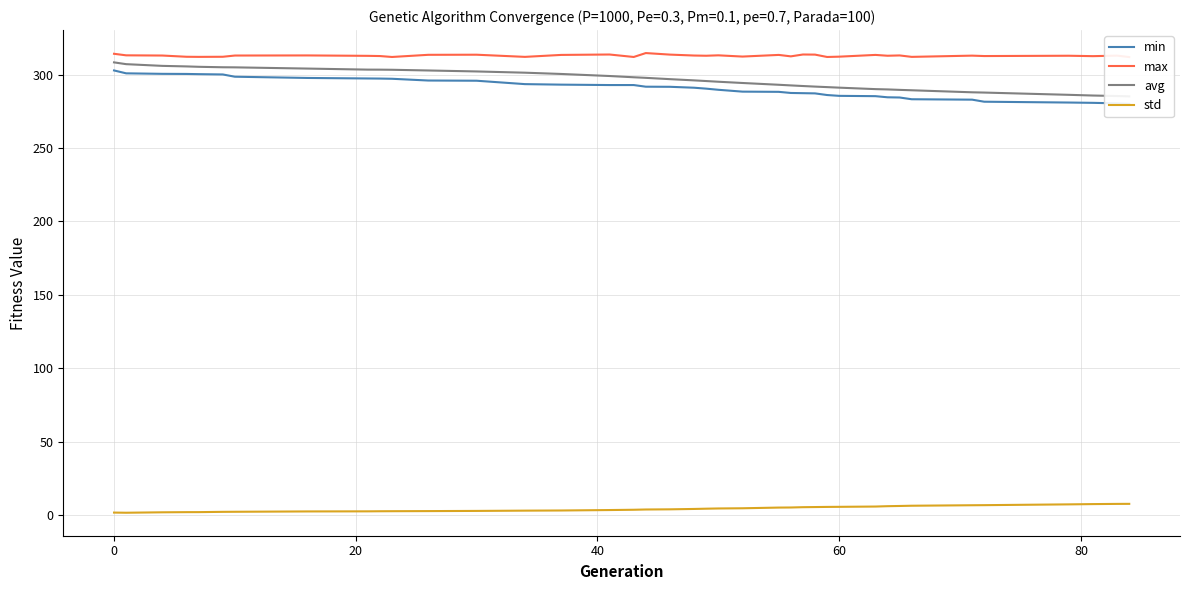

Reading right to left, what are all the values shown in this chart?

min: 280.0	280.4	280.7	280.9	281.5	282.9	283.2	284.4	284.5	285.3	285.5	286.1	287.2	287.3	287.5	288.2	288.4	289.6	290.4	291.0	291.7	291.7	292.8	292.8	293.1	293.5	295.8	295.9	297.1	297.3	297.3	297.7	298.5	300.1	300.3	300.4	300.5	300.8	302.8
max: 311.9	312.9	312.5	312.8	312.6	312.9	312.0	313.0	312.8	313.4	312.2	312.0	313.6	313.6	312.4	313.4	312.2	313.1	312.8	312.9	313.6	314.6	312.0	313.6	313.4	312.0	313.5	313.4	312.0	312.6	312.7	313.0	312.9	312.1	312.0	312.1	312.9	313.1	314.1
avg: 285.1	285.4	285.7	286.2	287.7	287.9	289.3	289.6	289.9	290.1	291.1	291.4	291.8	292.2	292.6	293.0	294.2	295.1	295.6	296.0	296.9	297.7	298.1	299.0	300.4	301.3	302.1	302.8	303.2	303.3	303.3	304.1	304.9	304.9	305.3	305.5	305.9	307.1	308.3
std: 7.8	7.8	7.6	7.4	6.9	6.9	6.5	6.4	6.2	6.0	5.8	5.7	5.6	5.5	5.3	5.3	4.8	4.7	4.5	4.3	4.1	4.0	3.8	3.6	3.3	3.2	3.0	2.9	2.8	2.8	2.7	2.6	2.4	2.4	2.2	2.2	2.1	1.8	1.9